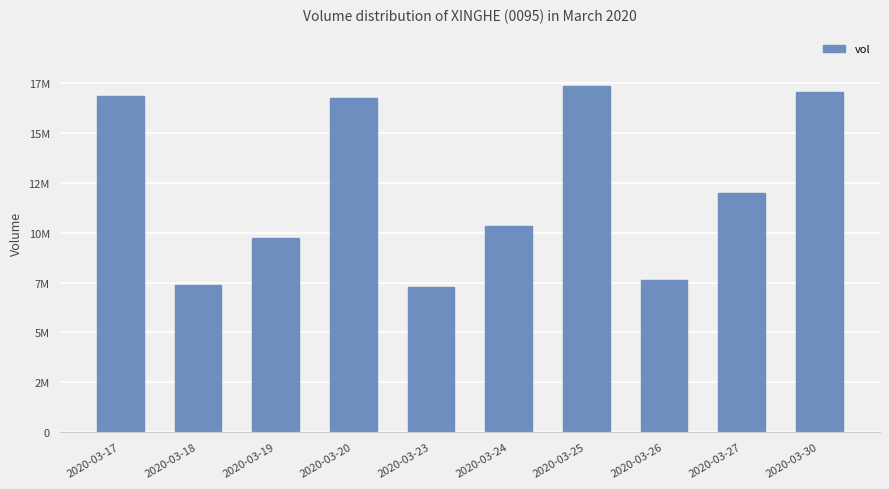

Where does the data first go above 12013800?

2020-03-17